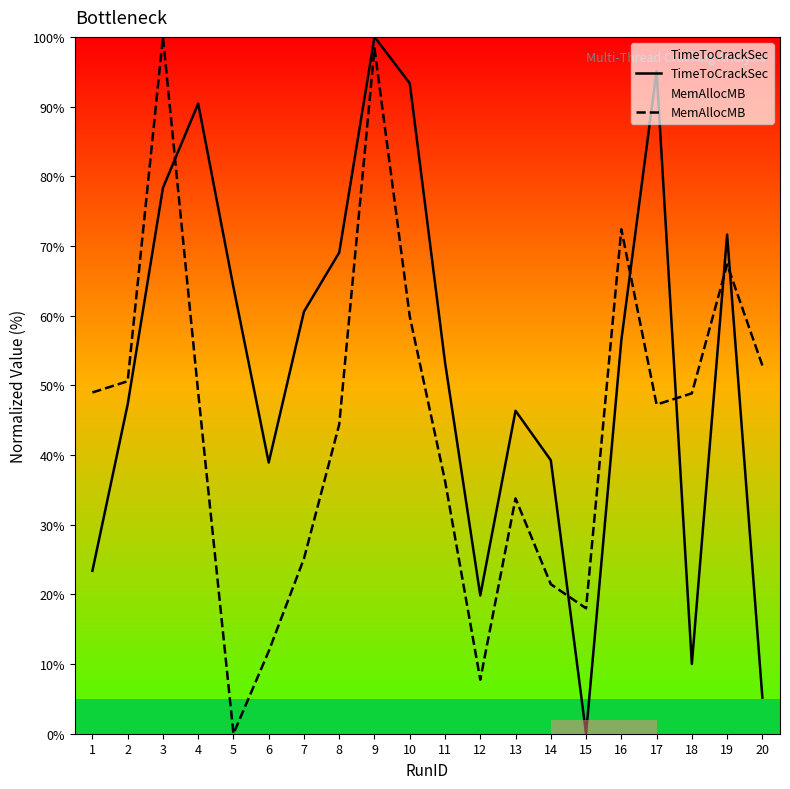

What is the difference between the second highest and minimum values in the TimeToCrackSec series?

95.1